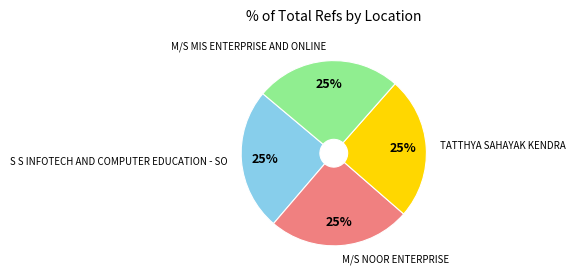

To the nearest percent, what portion does S S INFOTECH AND COMPUTER EDUCATION - SO represent?

25%